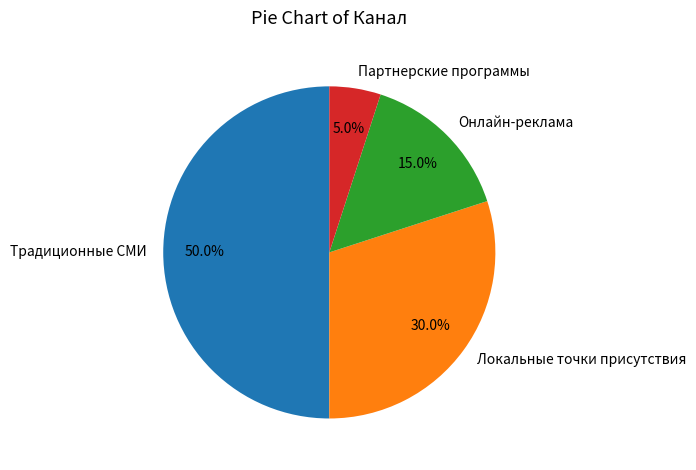

To the nearest percent, what percentage of the pie is Онлайн-реклама?

15%